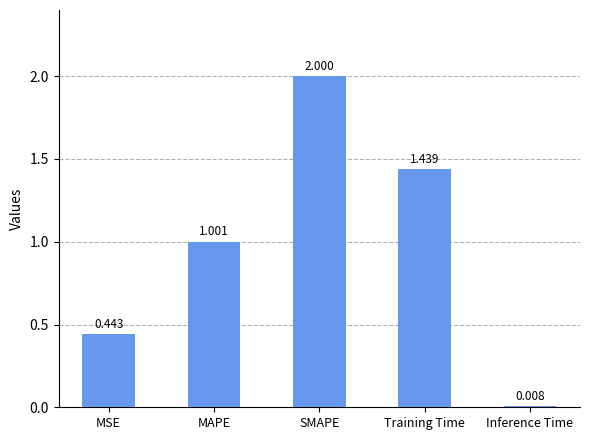

Which label corresponds to the smallest value in the chart?

Inference Time